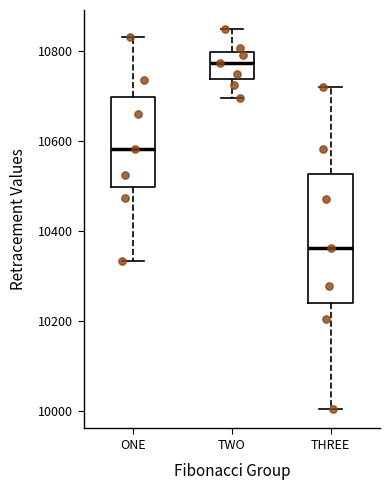

Where is the upper edge of the box for TWO on the y-axis? The values are not printed on the chart, so give them approximately, as read against the axis.

10800